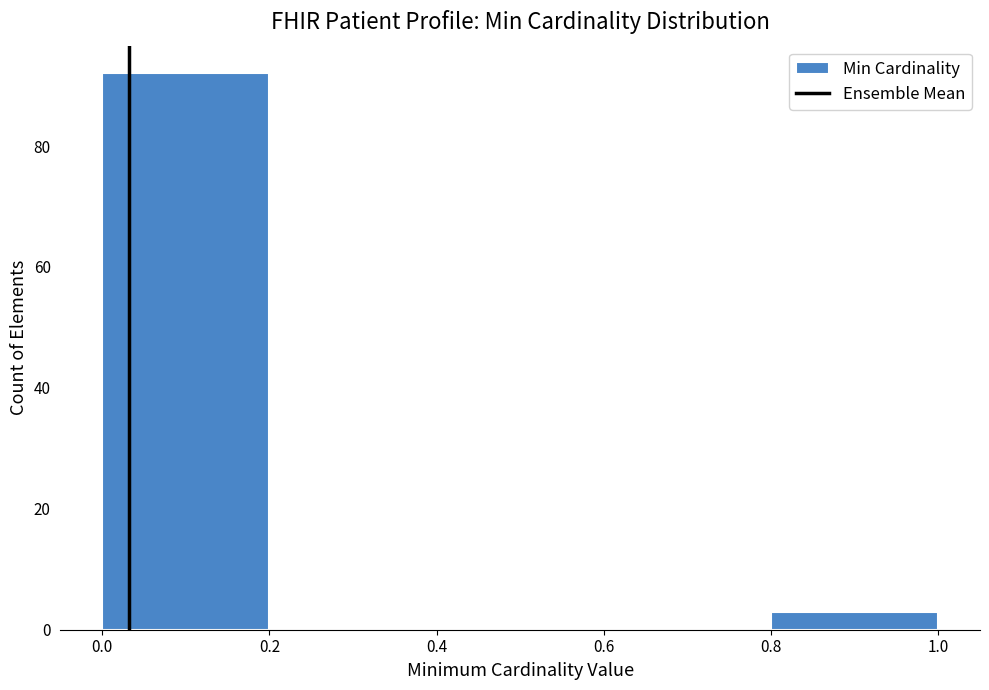

Which range on the x-axis has the tallest bar?

0.0 to 0.2